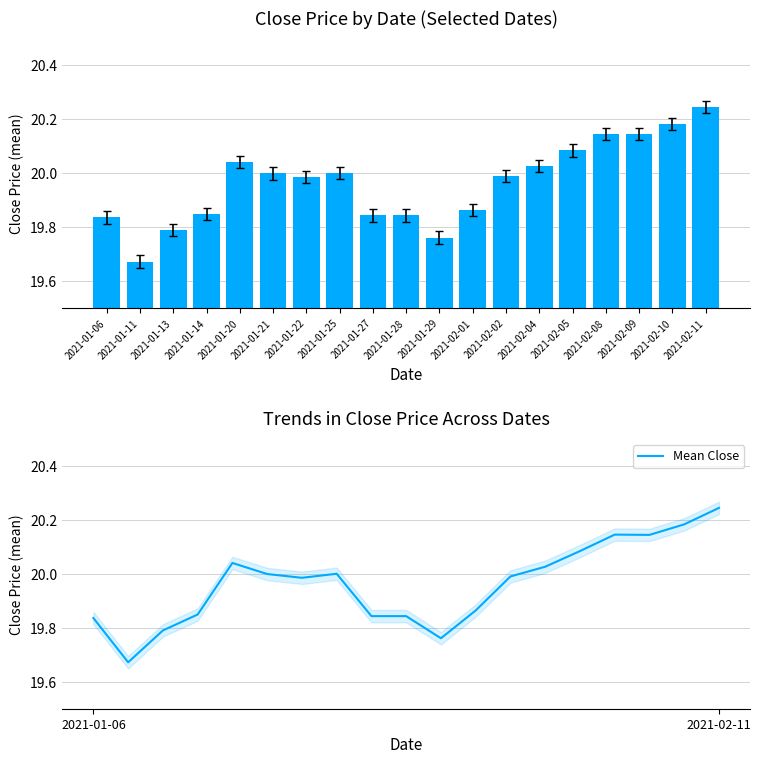

True or false: Mean Close has a value of 11.3 at 2021-01-13.

False